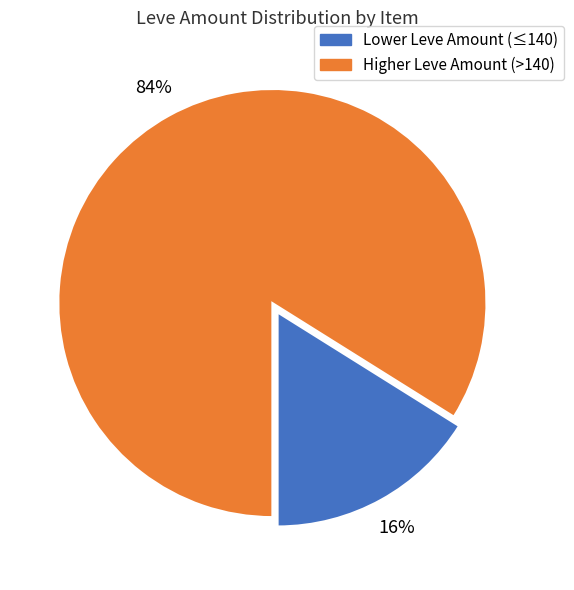

Is there any slice that represents more than half of the pie?

Yes